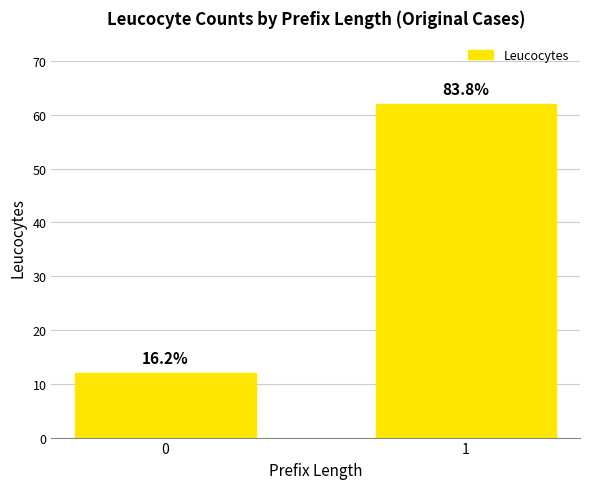

What is the average value?

37